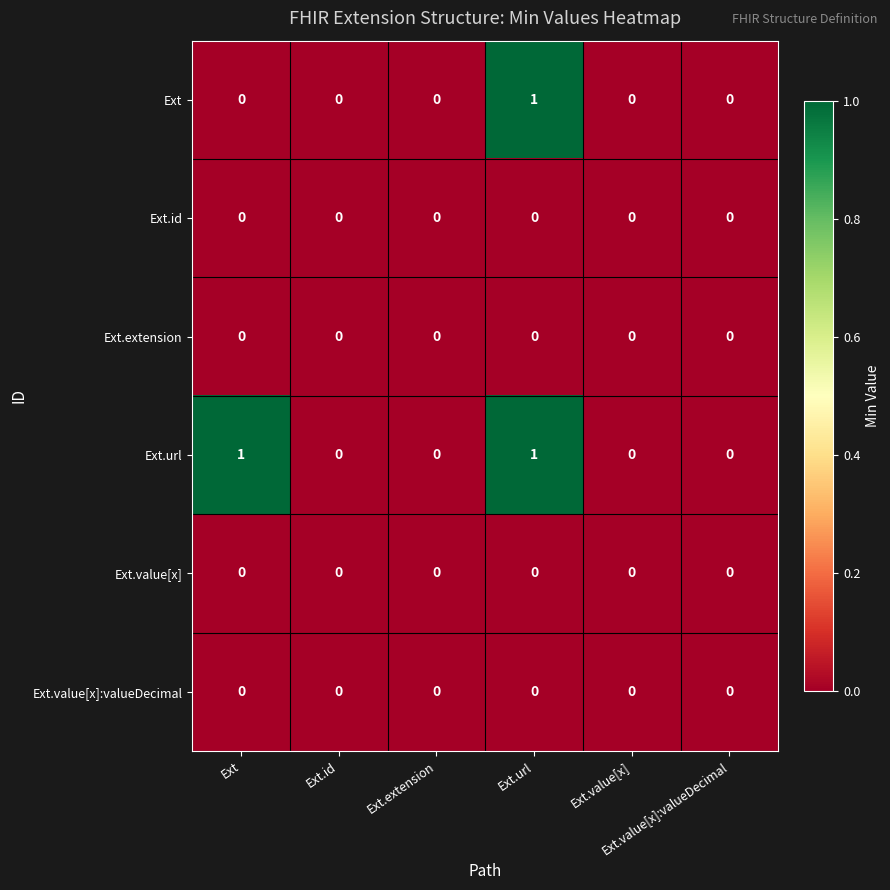

How many data points does each series have?

6